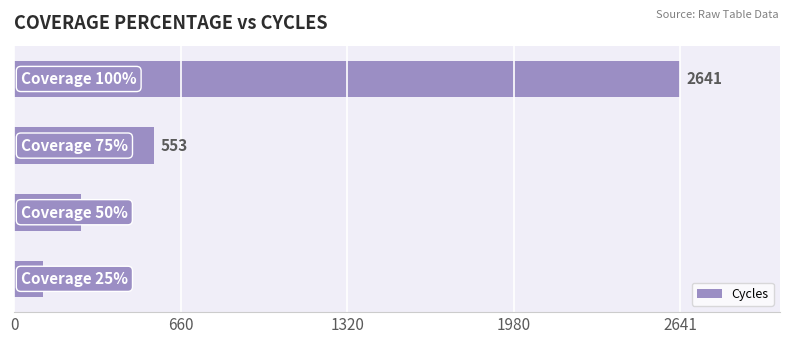

Reading bottom to top, what are all the values shown in this chart?

114	266	553	2641